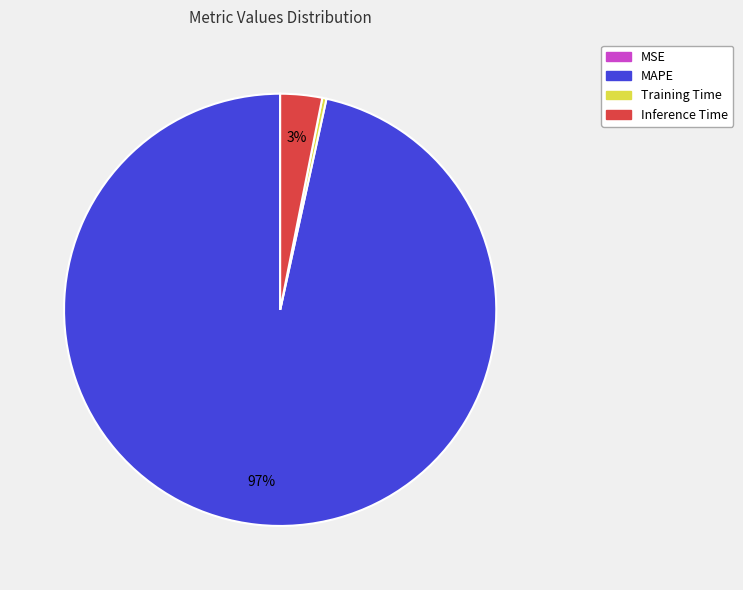

To the nearest percent, what is the difference between the largest and smallest slice percentages?

97%